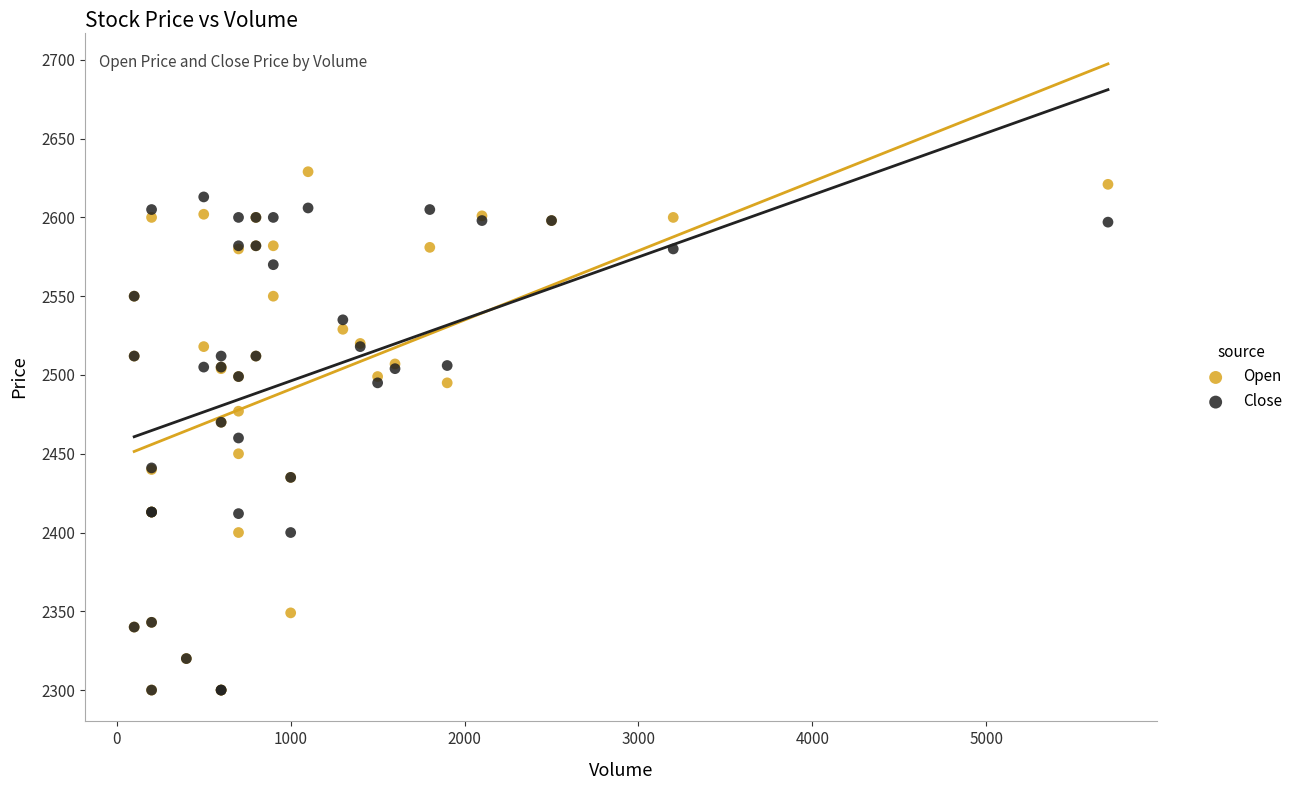

What are all the series names shown in the legend?

Open, Close